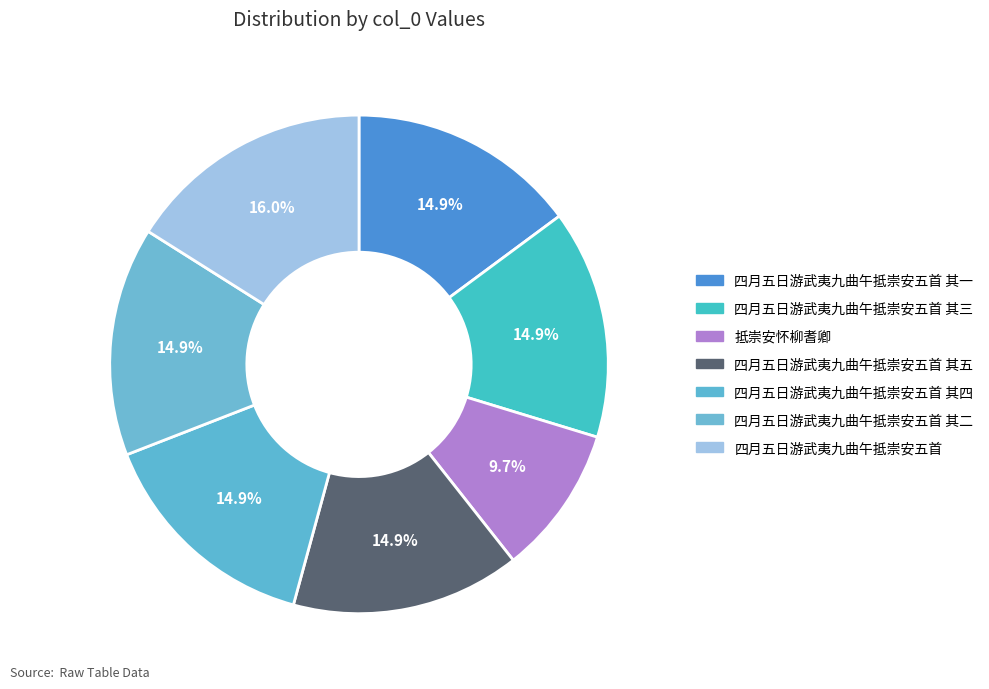

What percentage do 四月五日游武夷九曲午抵崇安五首 其五 and 四月五日游武夷九曲午抵崇安五首 其三 together represent?

29.7%